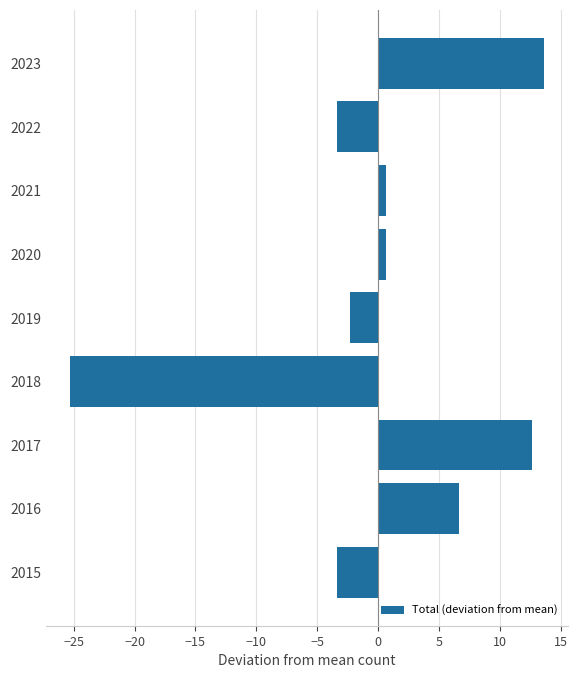

What value does the data have at 2022?

-3.3